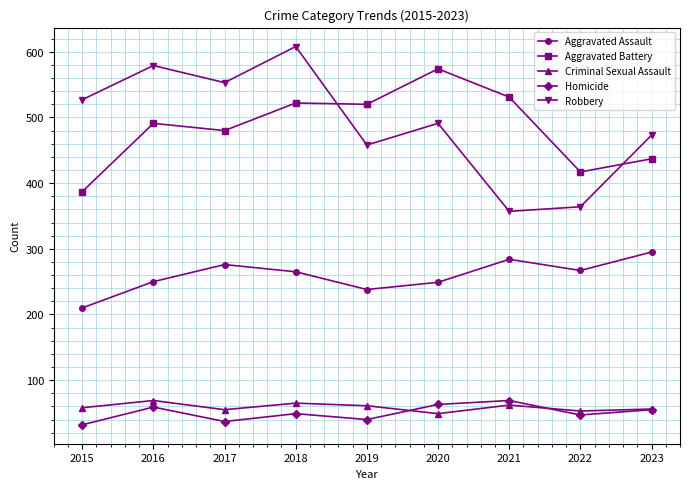

Is the value of Robbery at 2016 greater than the value of Aggravated Battery at 2023?

Yes